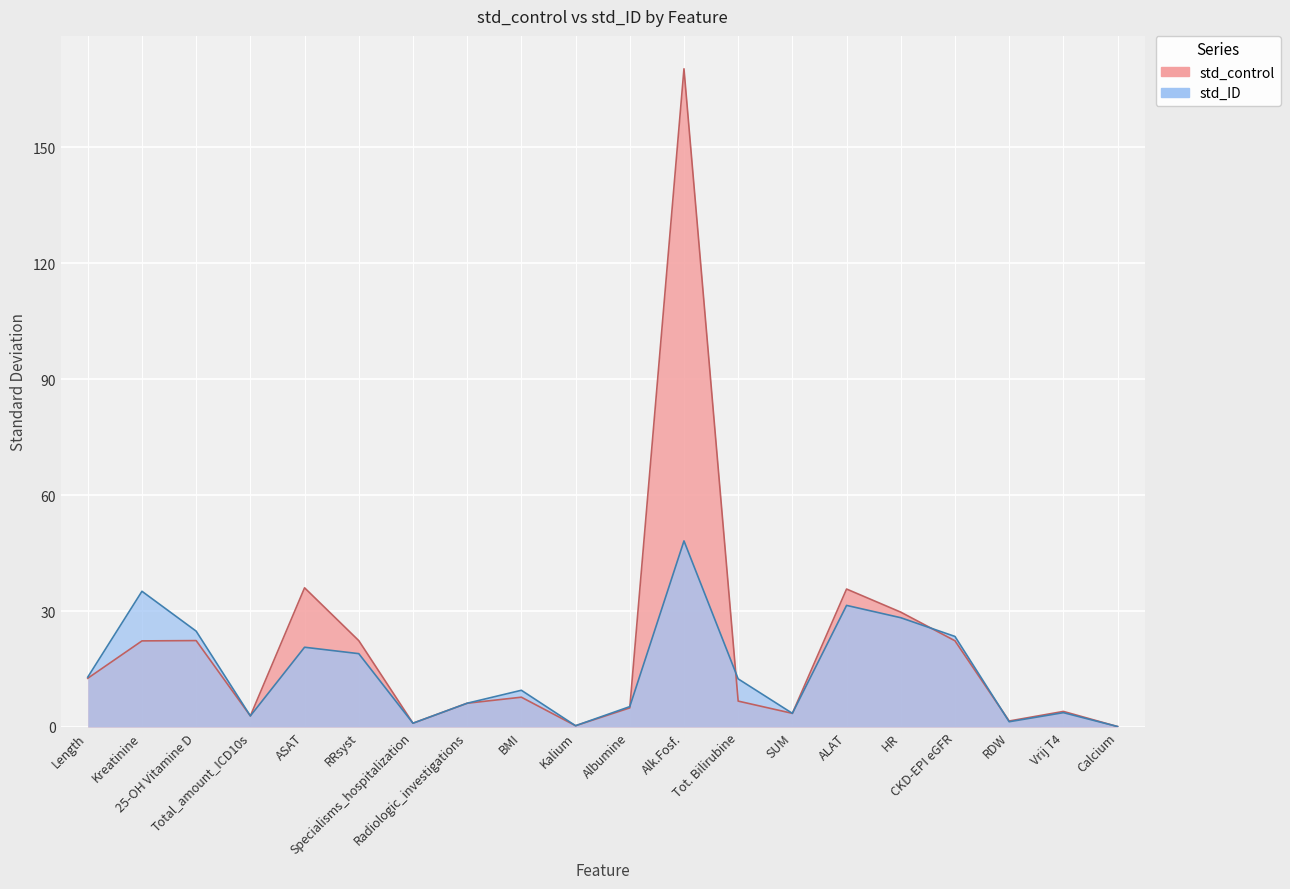

Where is the first local minimum for std_control?

Total_amount_ICD10s